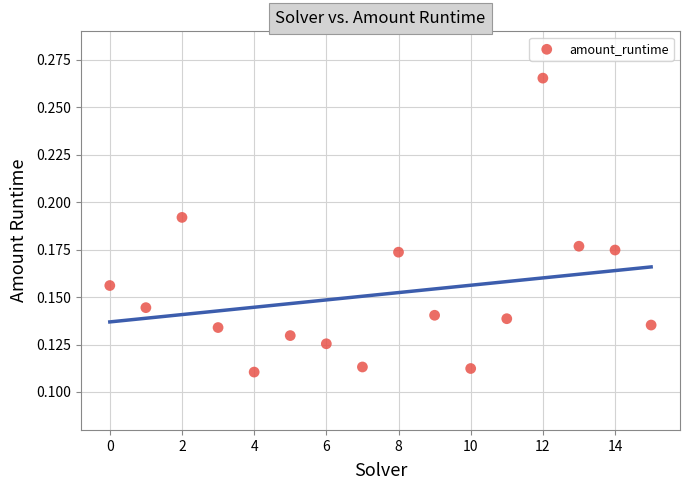

How many points are shown in the scatter plot?

16